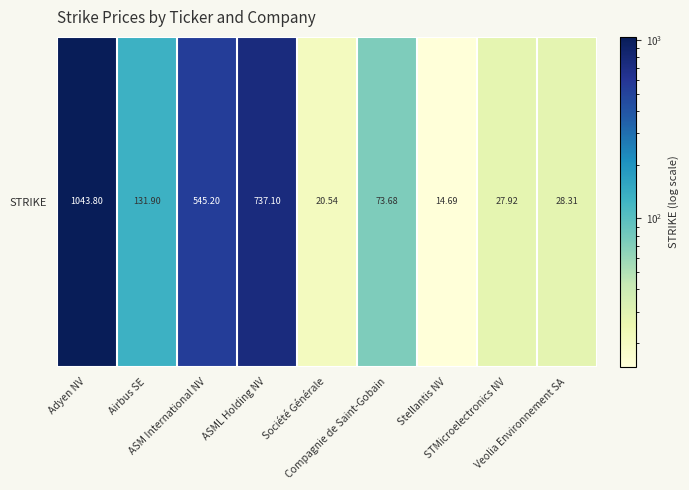

What is the difference between the second highest and minimum values?

722.4